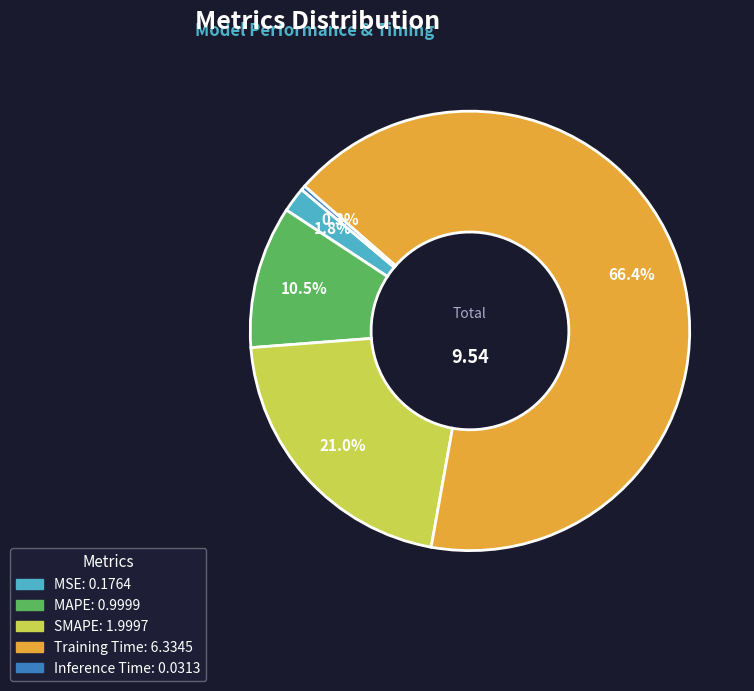

What percentage do MAPE and MSE together represent?

12.3%